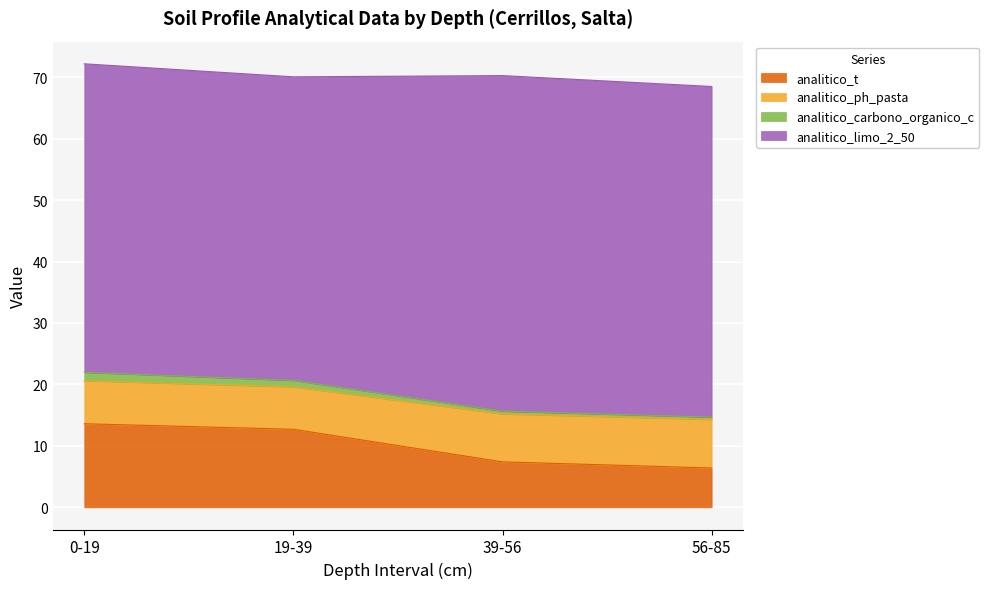

How many data points does each series have?

4